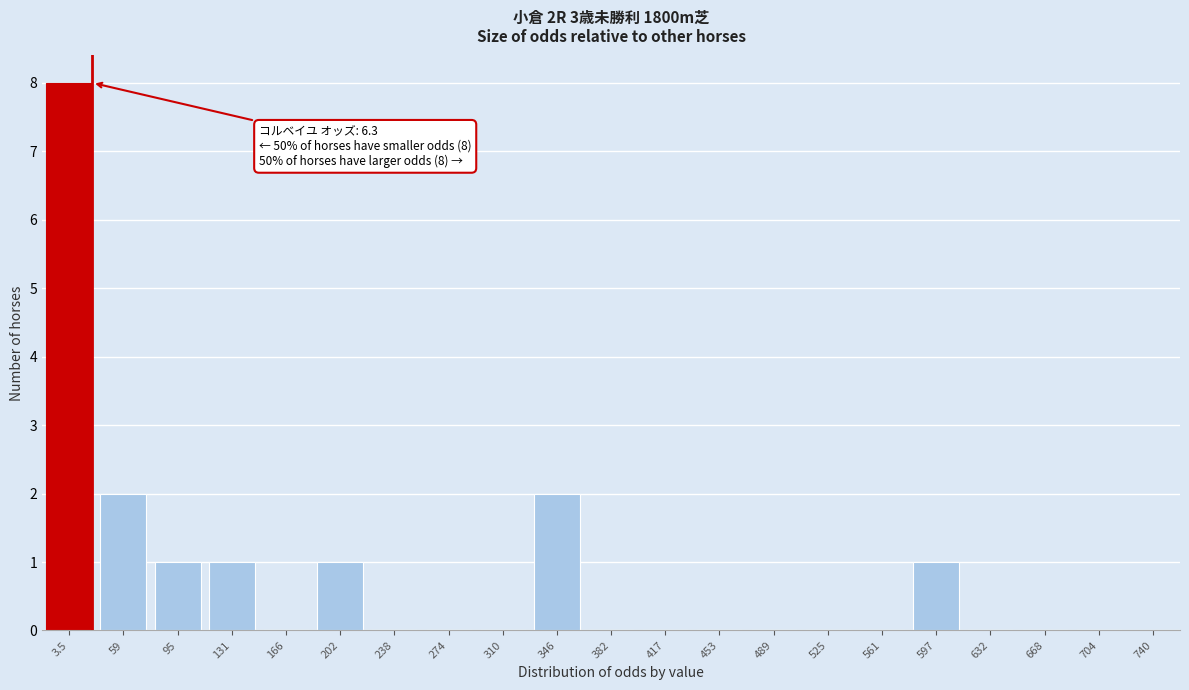

Reading left to right, what are all the values shown in this chart?

3.5=8	59=2	95=1	131=1	166=0	202=1	238=0	274=0	310=0	346=2	382=0	417=0	453=0	489=0	525=0	561=0	597=1	632=0	668=0	704=0